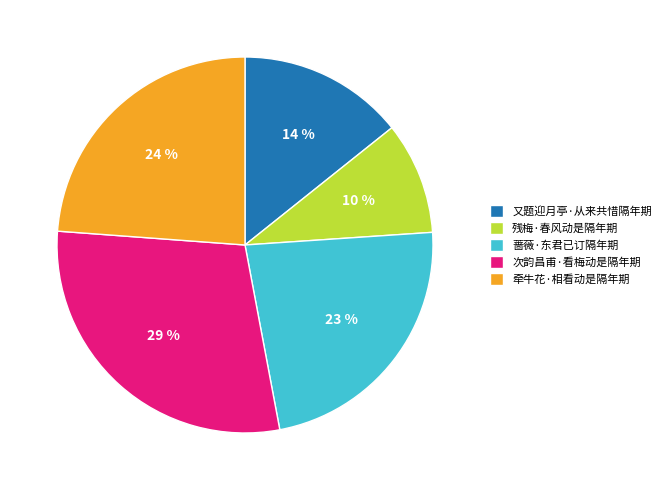

Count the number of slices in the pie.

5